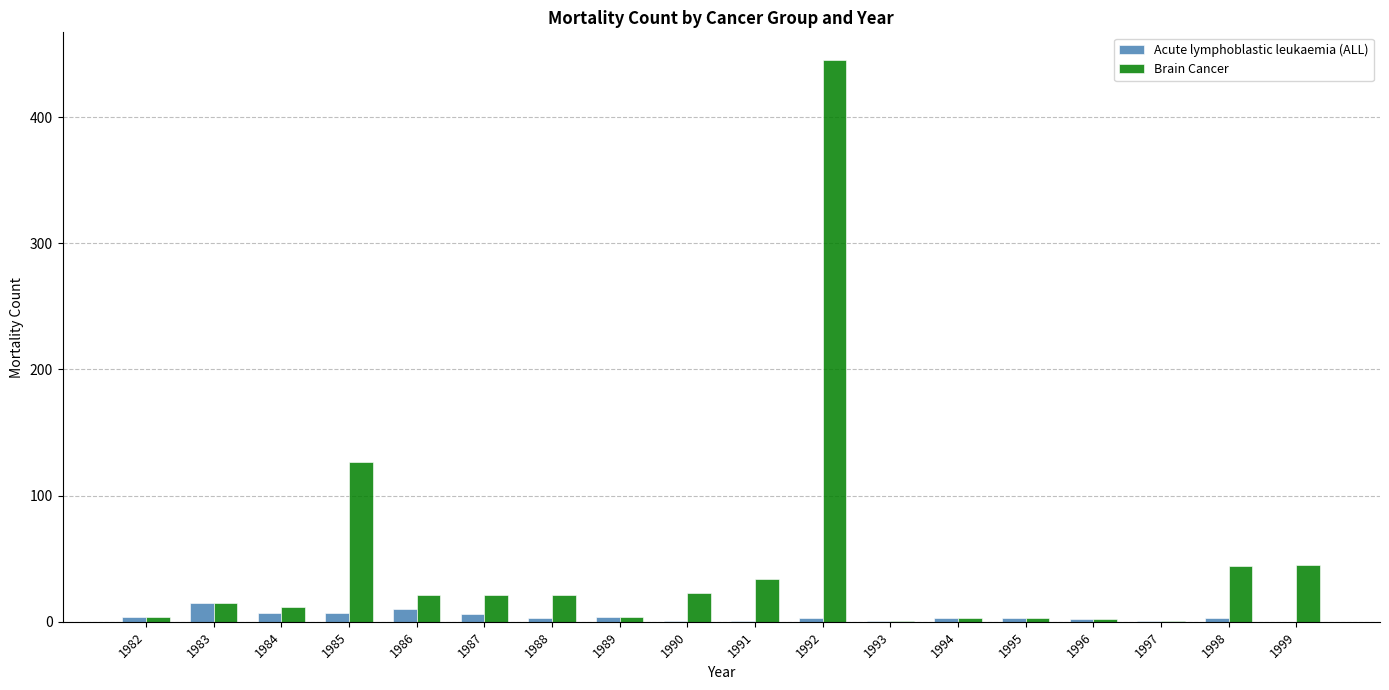

Is it true that Brain Cancer equals 14 at 1991?

False